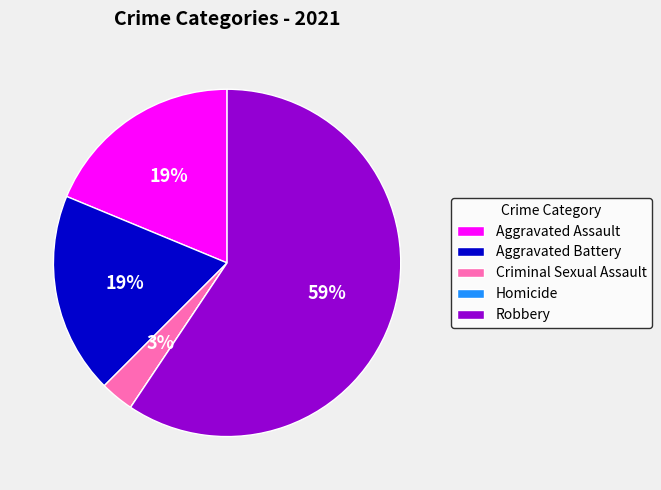

Between Criminal Sexual Assault and Robbery, which is larger?

Robbery